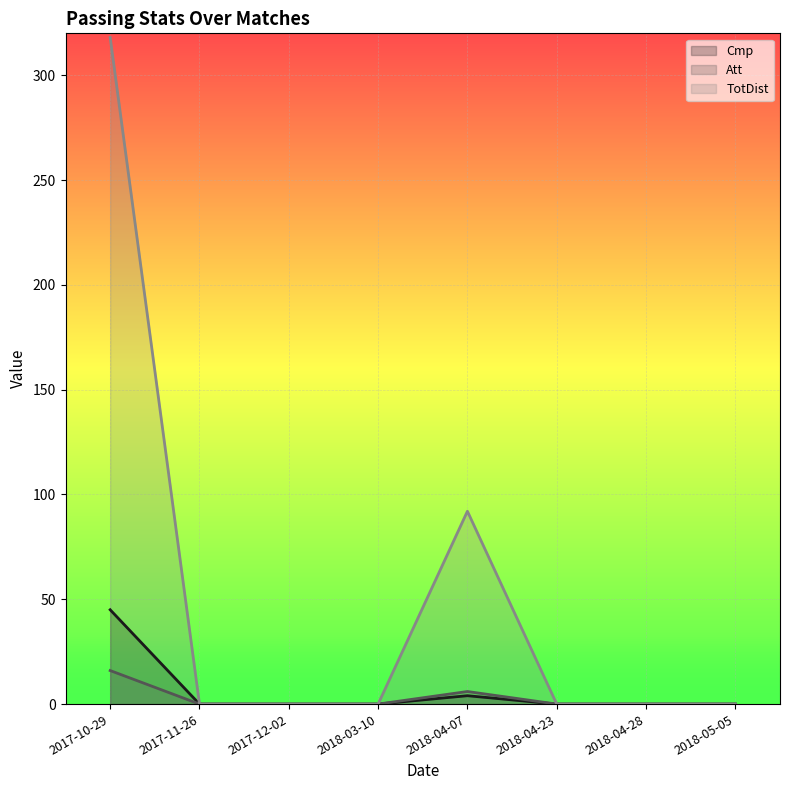

What is the average value of the Att series?

3